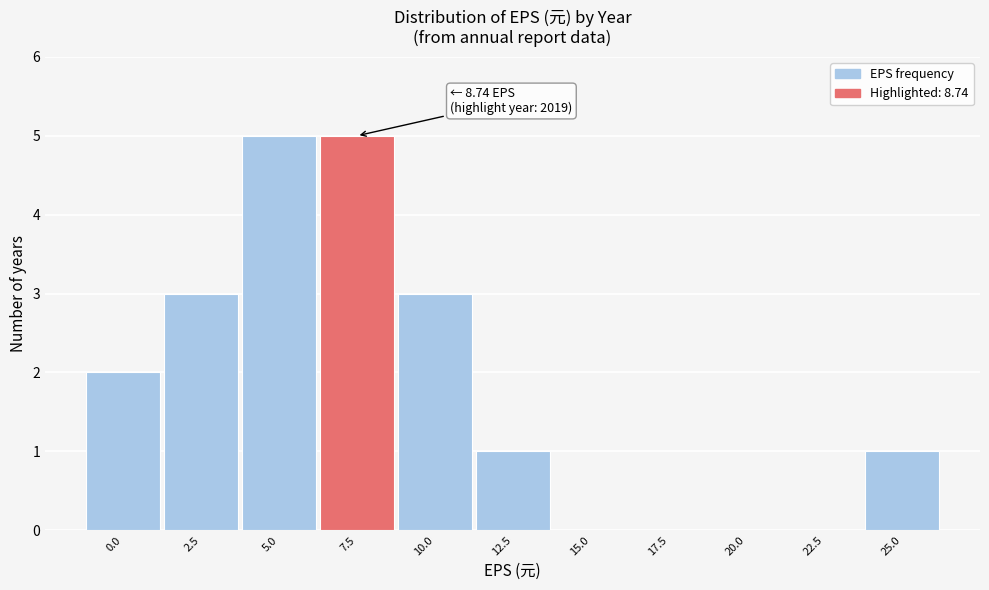

Reading left to right, list all the values displayed in this chart.

0.0=2	2.5=3	5.0=5	7.5=5	10.0=3	12.5=1	15.0=0	17.5=0	20.0=0	22.5=0	25.0=1